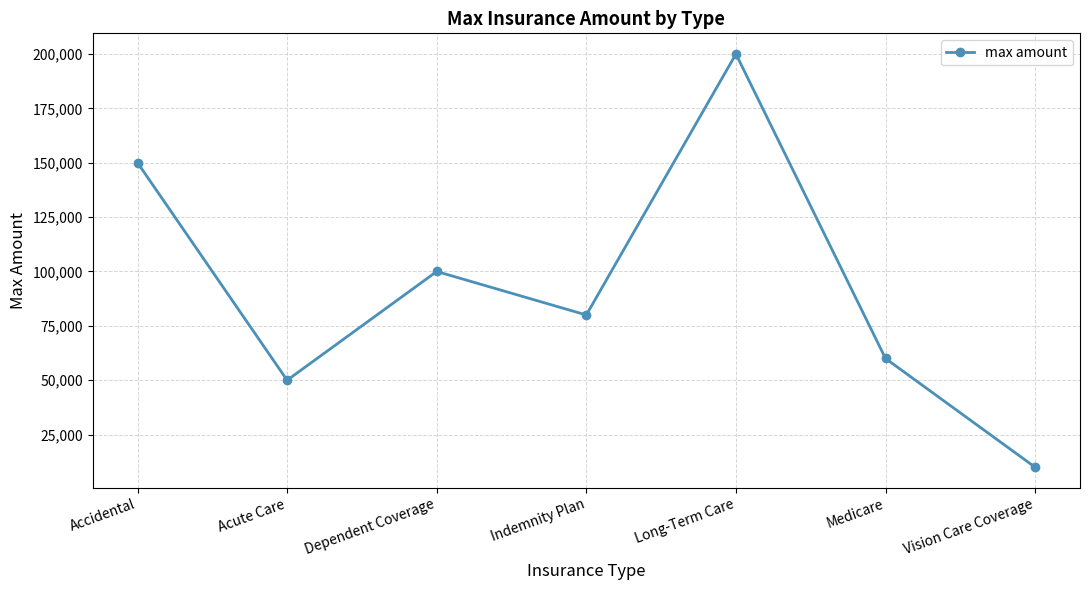

List the labels in order of value, smallest first.

Vision Care Coverage, Acute Care, Medicare, Indemnity Plan, Dependent Coverage, Accidental, Long-Term Care